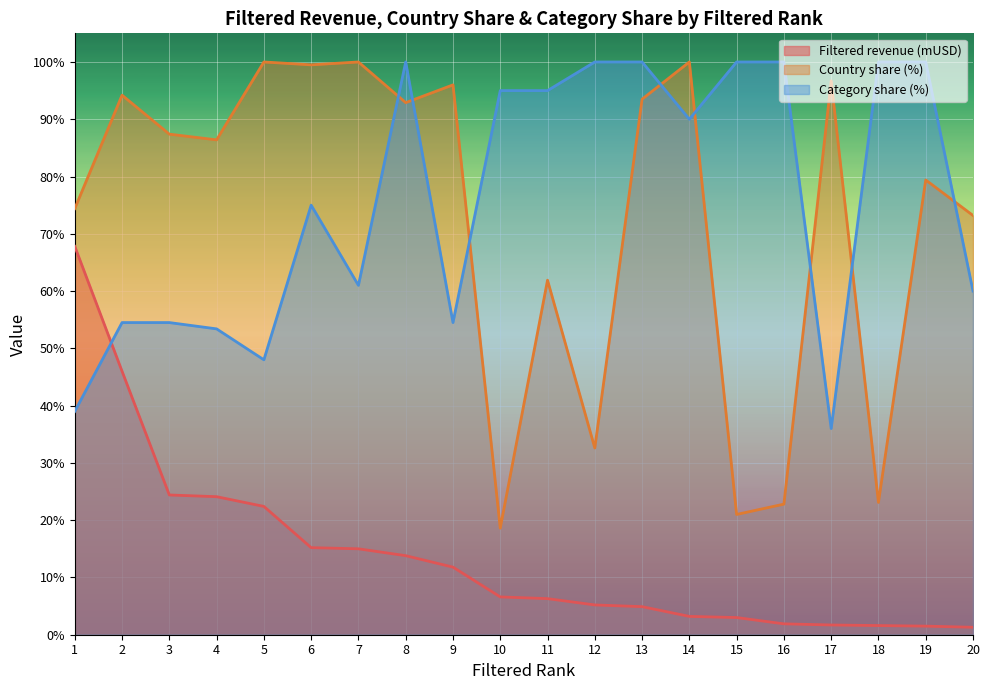

At which label does Country share (%) reach its peak?

5